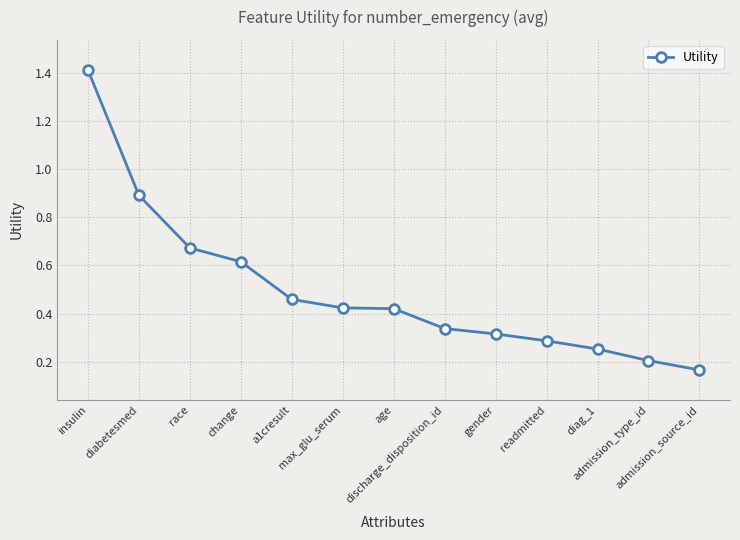

True or false: the data shows 0.6 at discharge_disposition_id.

False